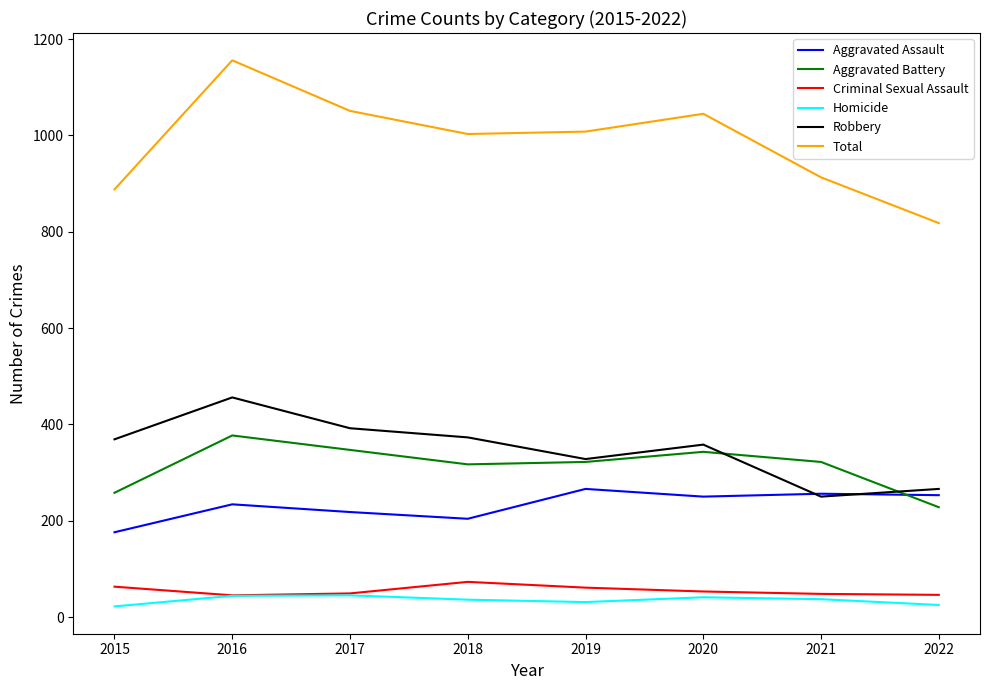

What is the difference between the highest and lowest values at 2018?

967